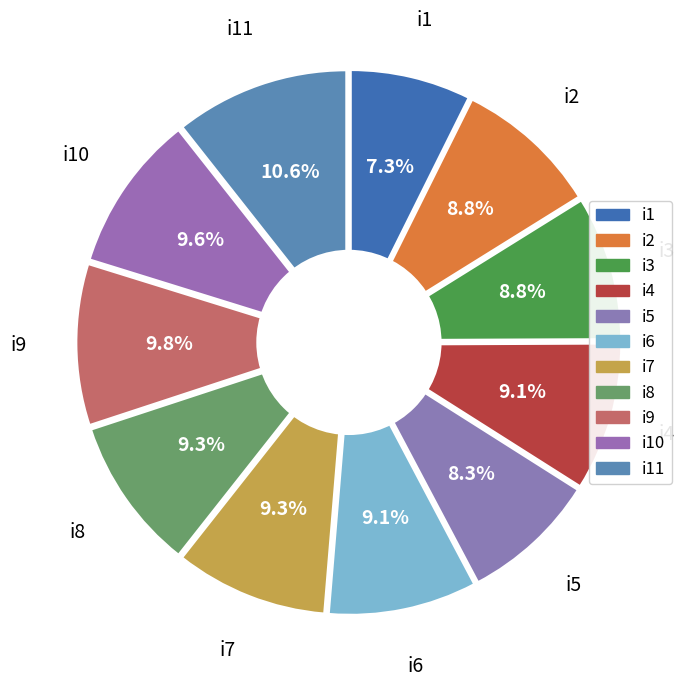

Do i5 and i4 together represent more than half of the pie?

No